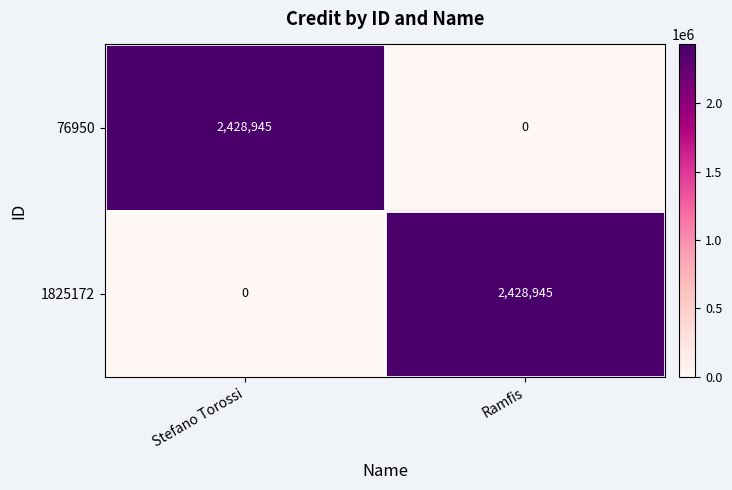

Count the number of categories in the chart.

2